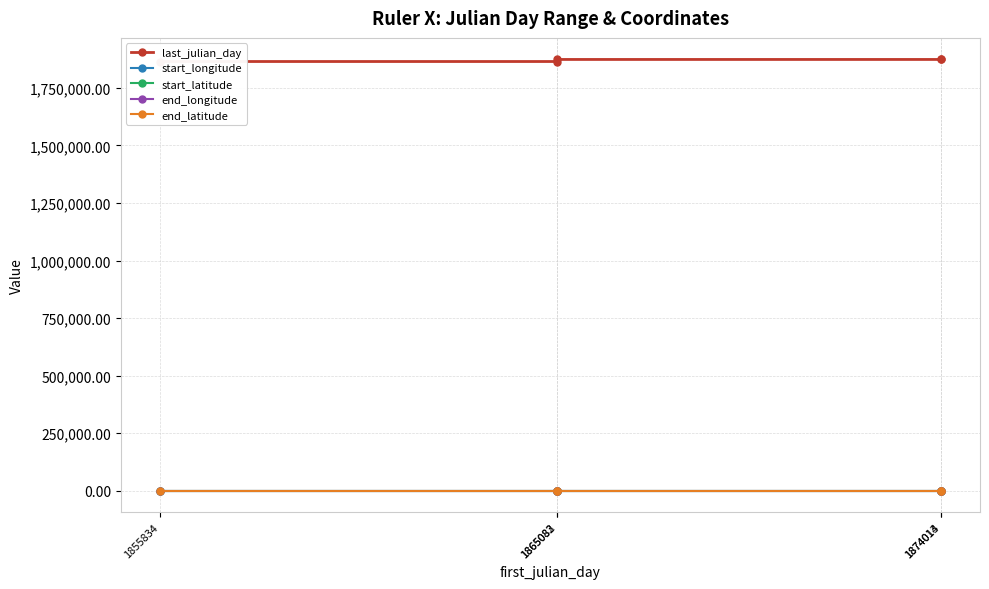

Reading right to left, extract all data points from this chart.

last_julian_day: 1874044.0	1874014.0	1874013.0	1865083.0	1865082.0
start_longitude: -89.3	-89.3	-89.3	-89.3	-89.3
start_latitude: 17.8	17.8	17.8	17.8	17.8
end_longitude: -89.3	-89.3	-89.3	-89.3	-89.3
end_latitude: 17.8	17.8	17.8	17.8	17.8